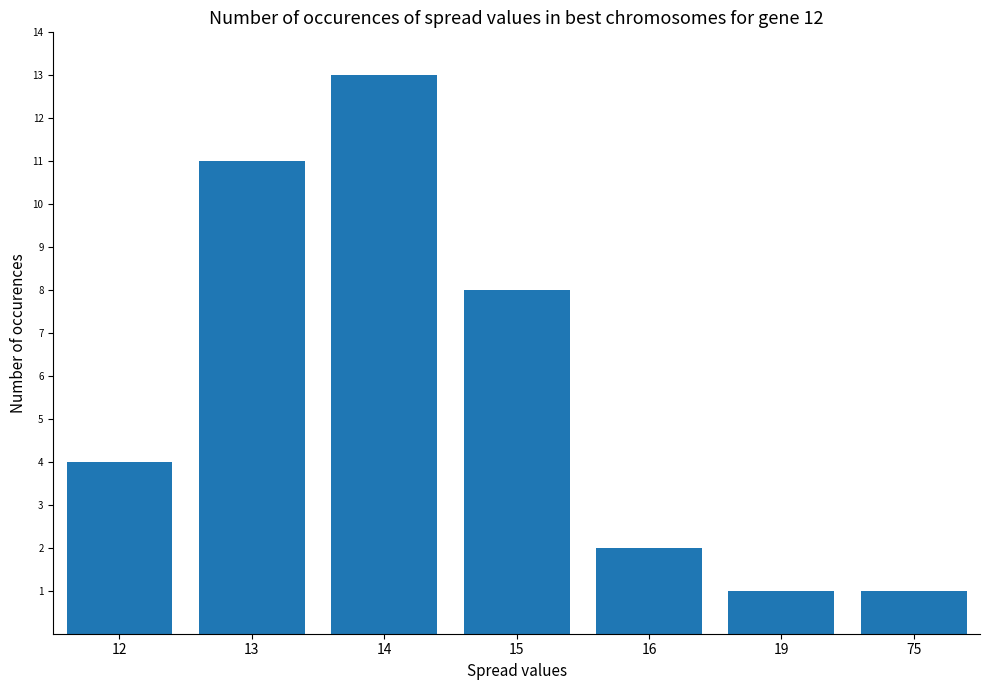

What is the value of the 2nd bar from the left?

11